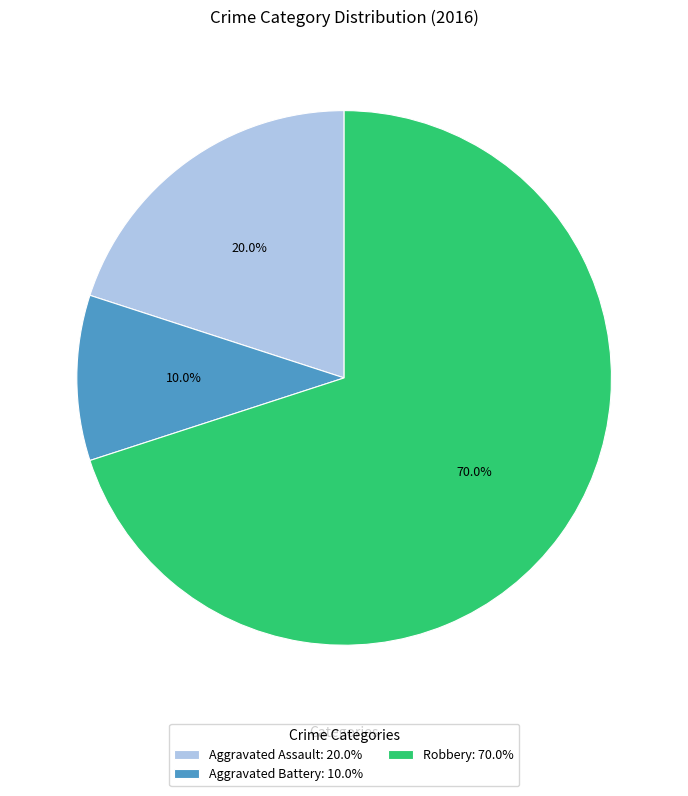

The Aggravated Battery slice represents 25% of the pie. True or false?

False